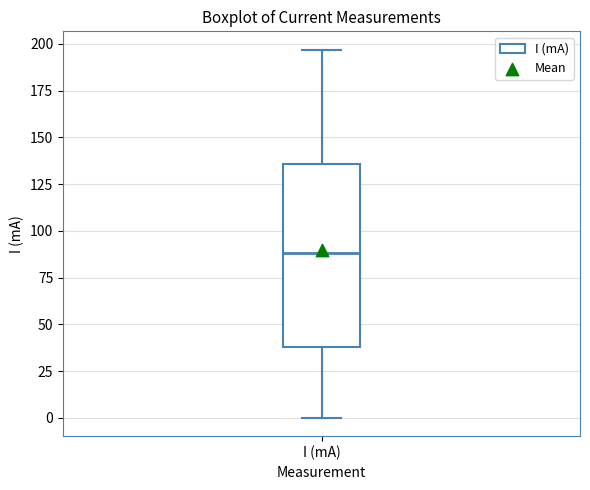

Where is the lower edge of the box for I (mA) on the y-axis? The values are not printed on the chart, so give them approximately, as read against the axis.

40